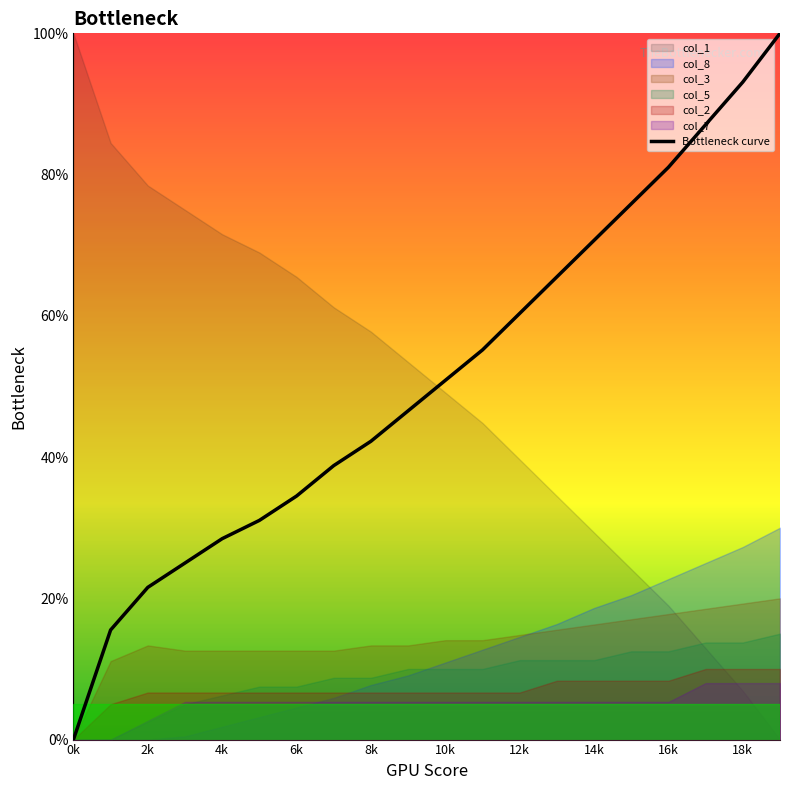

True or false: Bottleneck curve has a value of 0.0 at 0k.

True